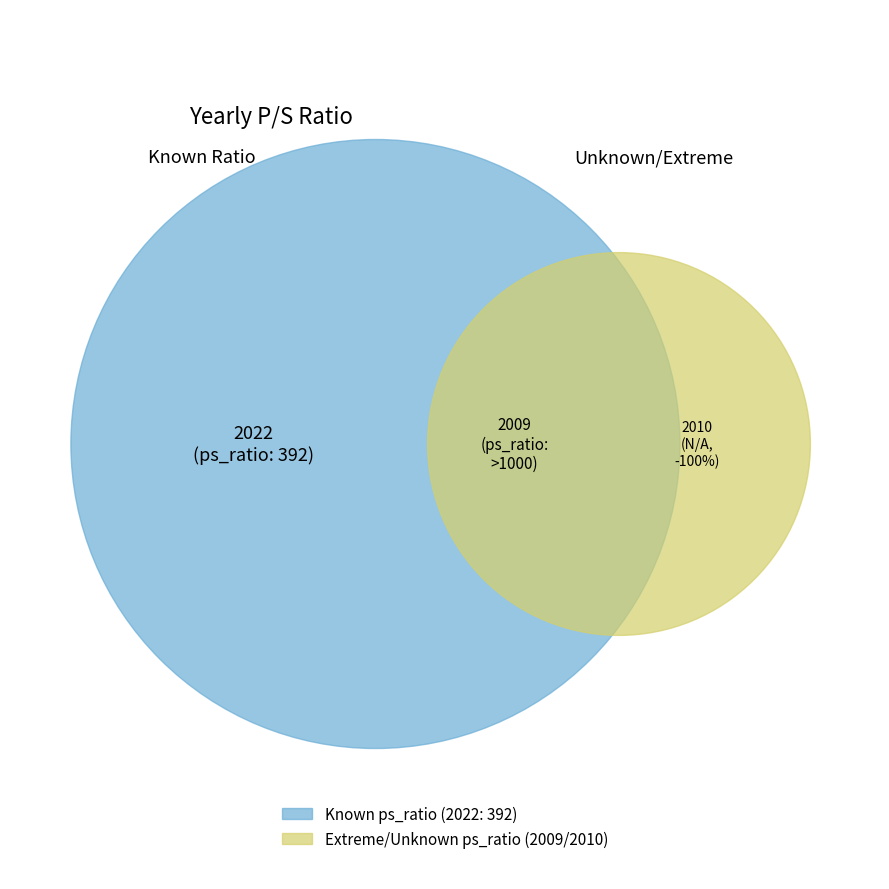

True or false: 2022 (ps_ratio: 392) accounts for 45% of the total.

False